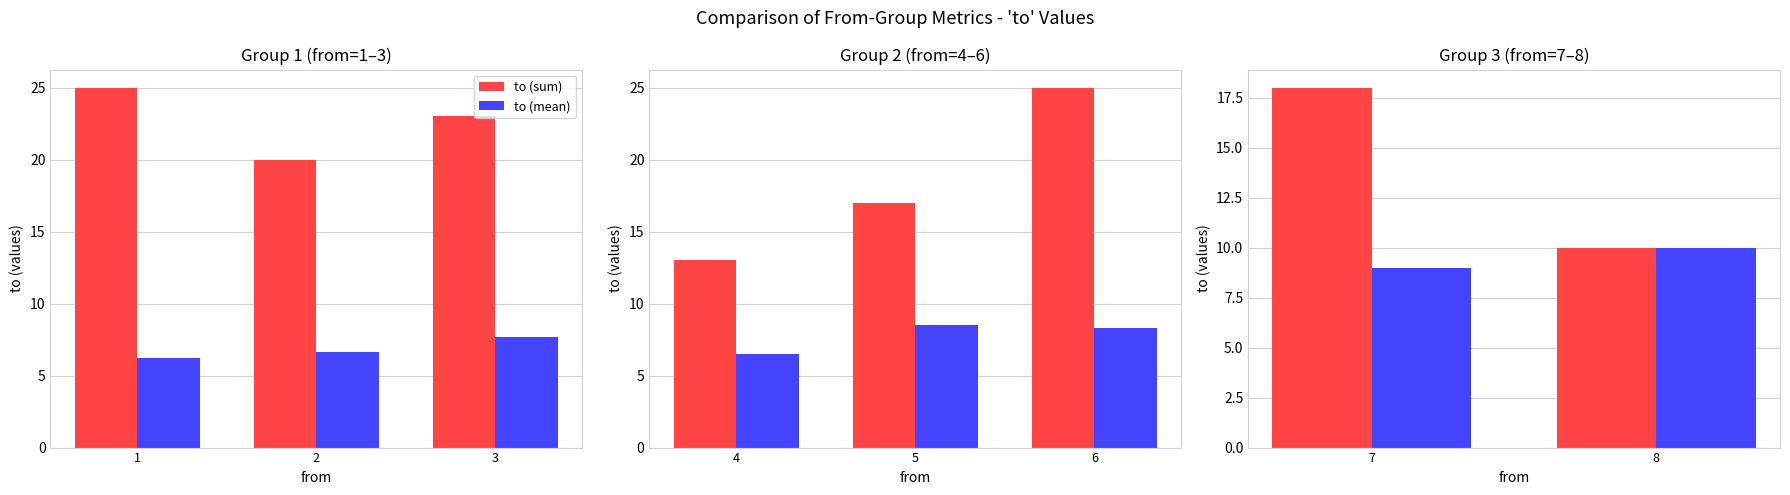

Rank the series by their average value, from highest to lowest.

to (sum), to (mean)